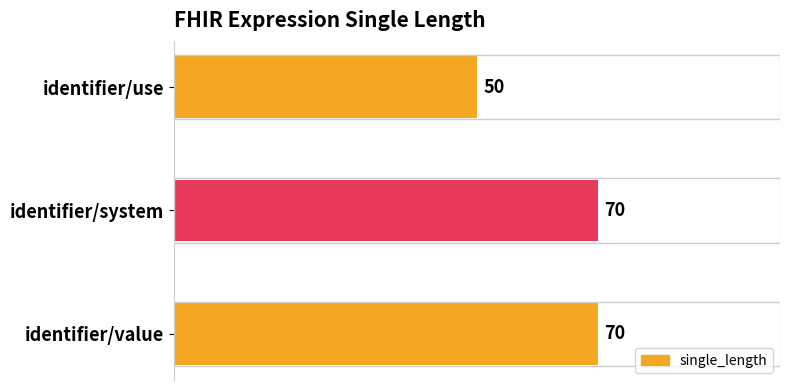

Does the chart contain stacked bars?

No